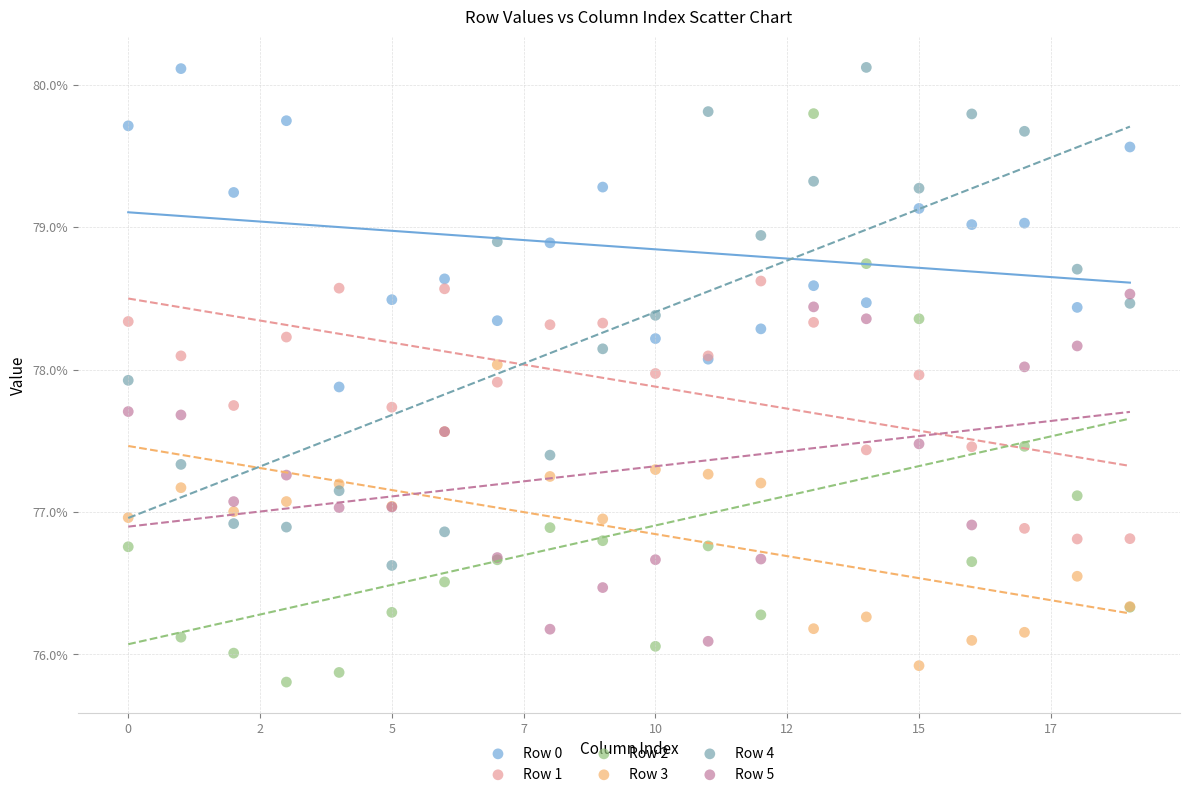

Which series reaches the minimum Y coordinate?

Row 2